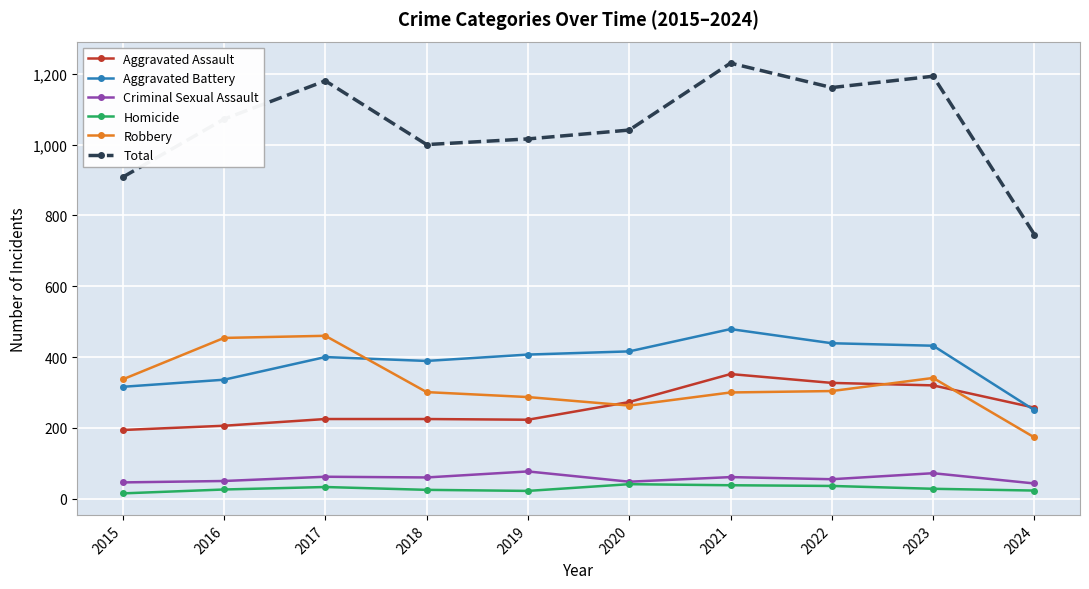

The value of Robbery at 2015 is 337. True or false?

True